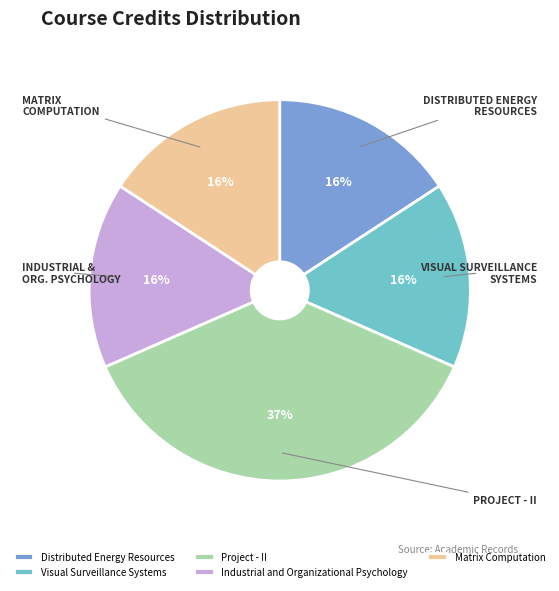

Does Distributed Energy Resources represent more than half of the total?

No